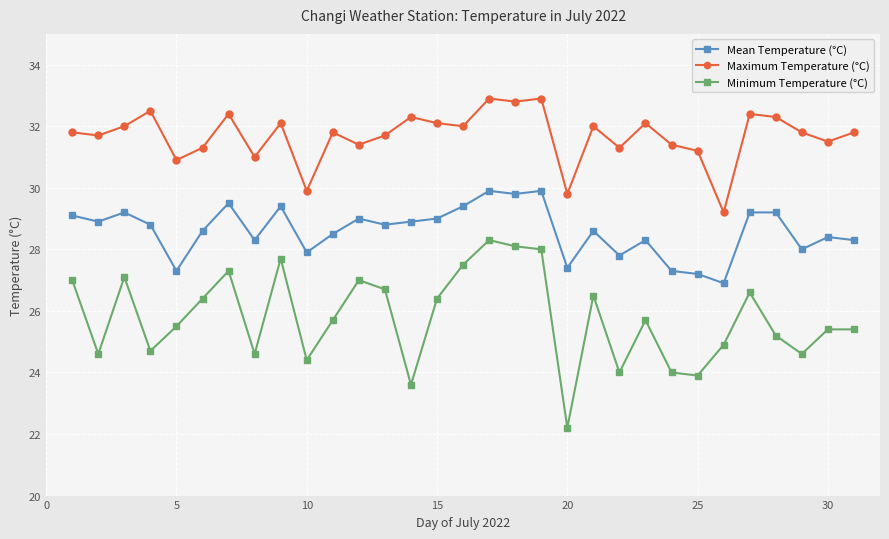

What is the difference between the maximum and minimum values in the Maximum Temperature (°C) series?

3.7